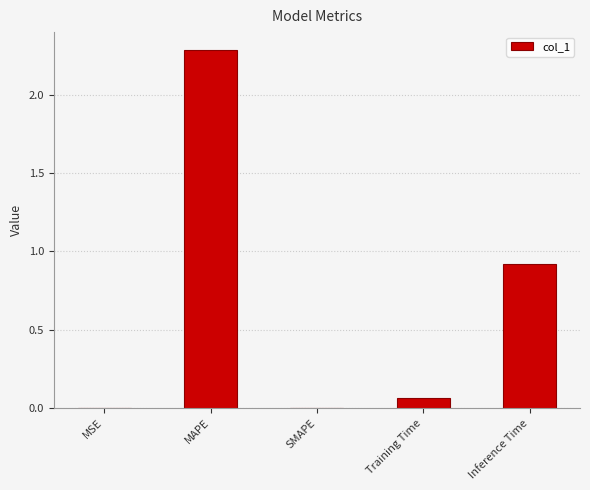

Which category has the highest value across all series?

MAPE